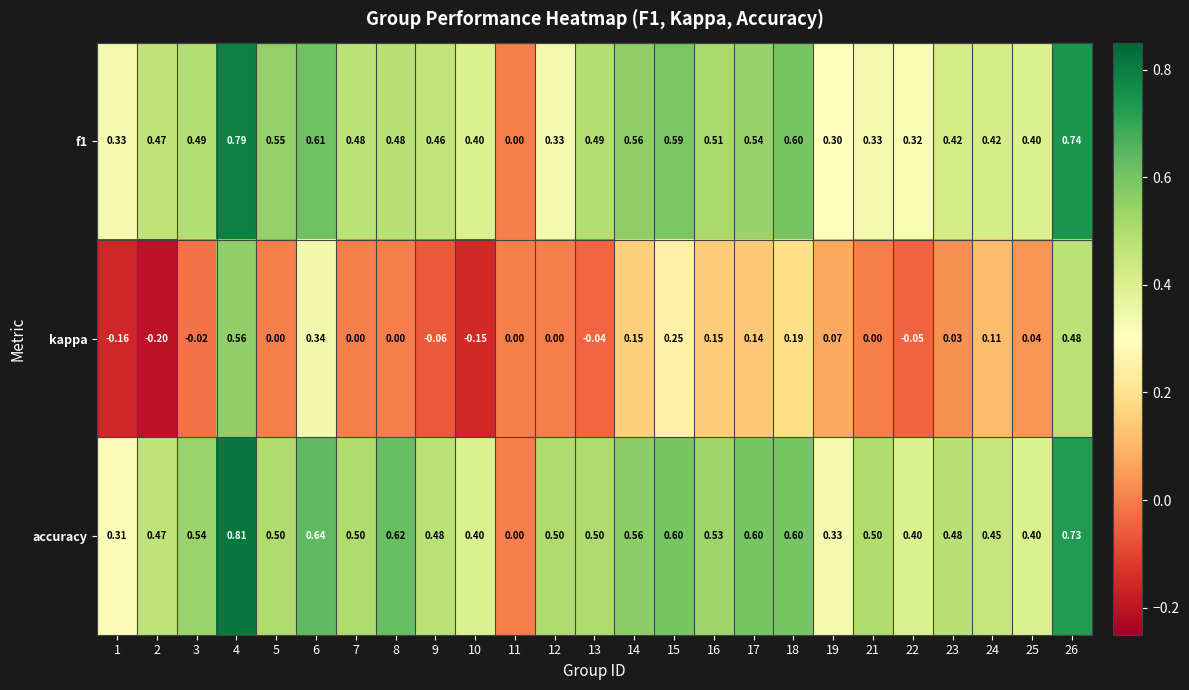

How many values in accuracy are above zero?

24